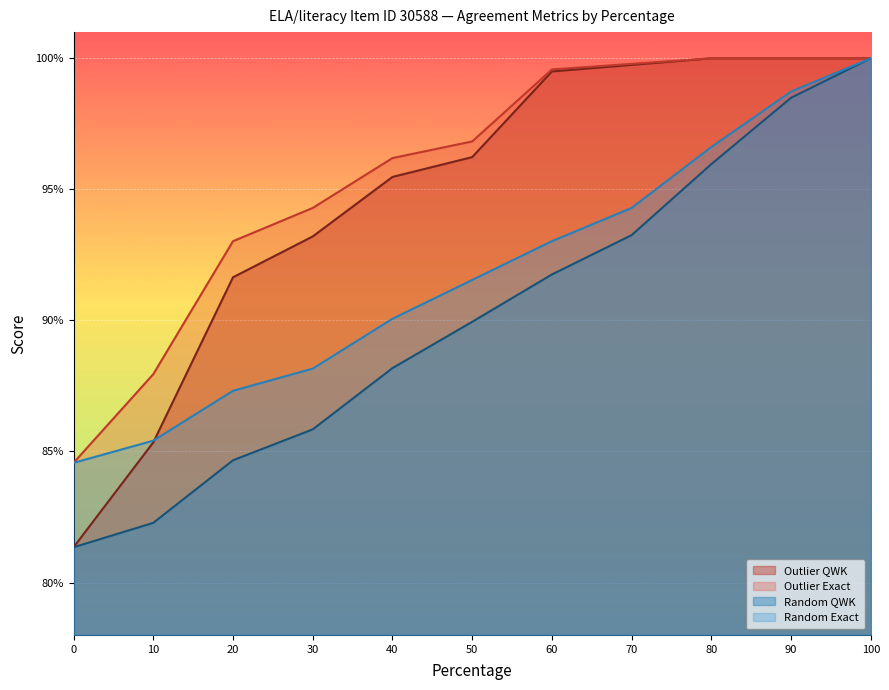

Reading right to left, extract all data points from this chart.

Outlier QWK: 1.0	1.0	1.0	1.0	1.0	1.0	1.0	0.9	0.9	0.9	0.8
Outlier Exact: 1.0	1.0	1.0	1.0	1.0	1.0	1.0	0.9	0.9	0.9	0.8
Random QWK: 1.0	1.0	1.0	0.9	0.9	0.9	0.9	0.9	0.8	0.8	0.8
Random Exact: 1.0	1.0	1.0	0.9	0.9	0.9	0.9	0.9	0.9	0.9	0.8